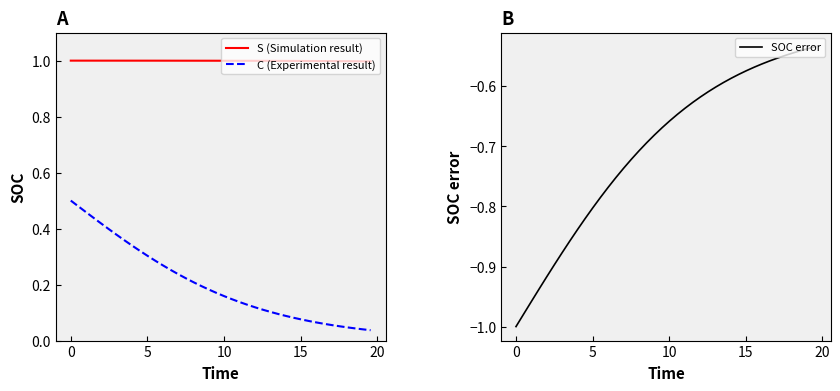

What is the average value of the S (Simulation result) series?

1.0